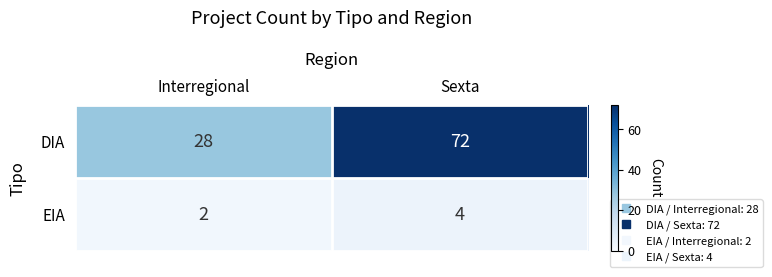

What is the sum of all EIA values?

6